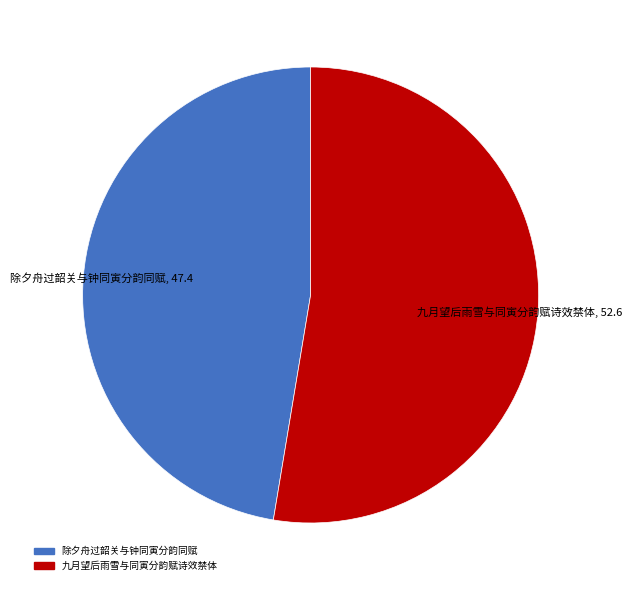

Combined, do 九月望后雨雪与同寅分韵赋诗效禁体 and 除夕舟过韶关与钟同寅分韵同赋 account for over 50%?

Yes